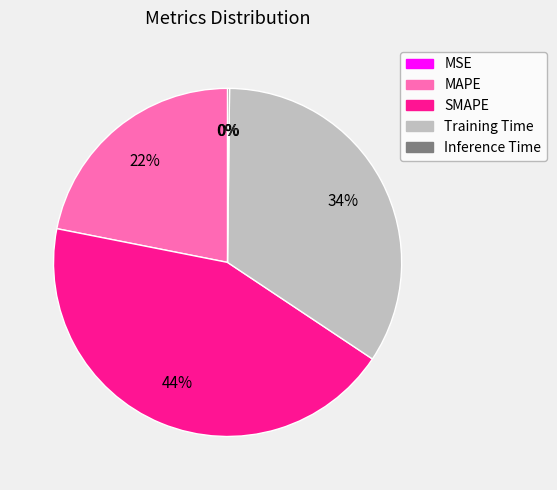

What is the ratio of the value at SMAPE to the value at Training Time?

1.3